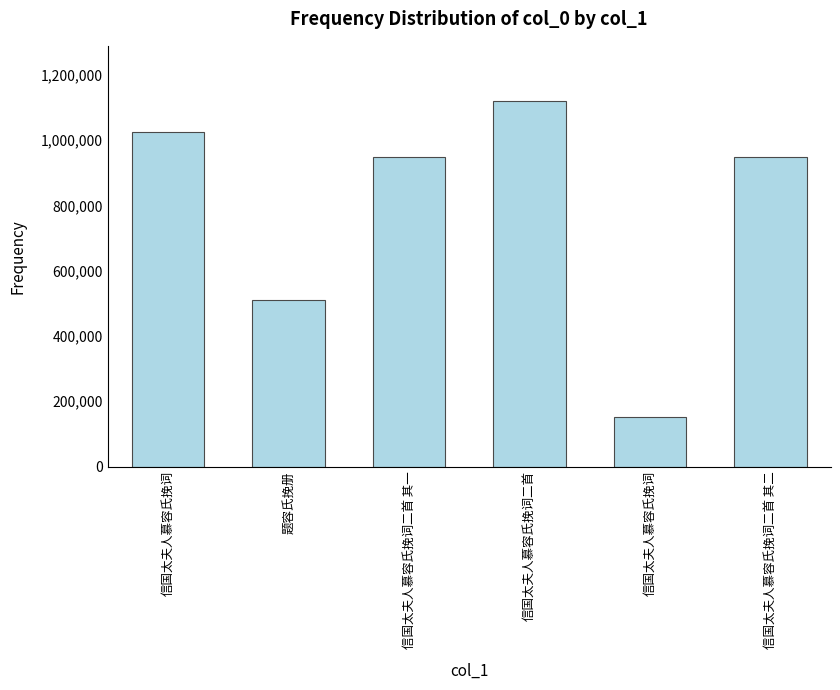

True or false: the data shows 1449449 at 信国太夫人慕容氏挽词二首 其二.

False